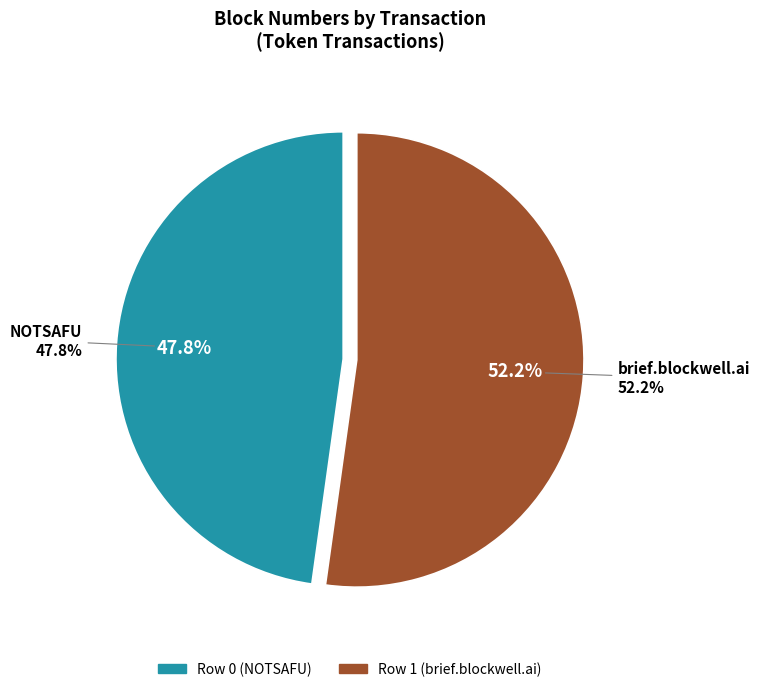

True or false: Row 0 (NOTSAFU) accounts for 38% of the total.

False